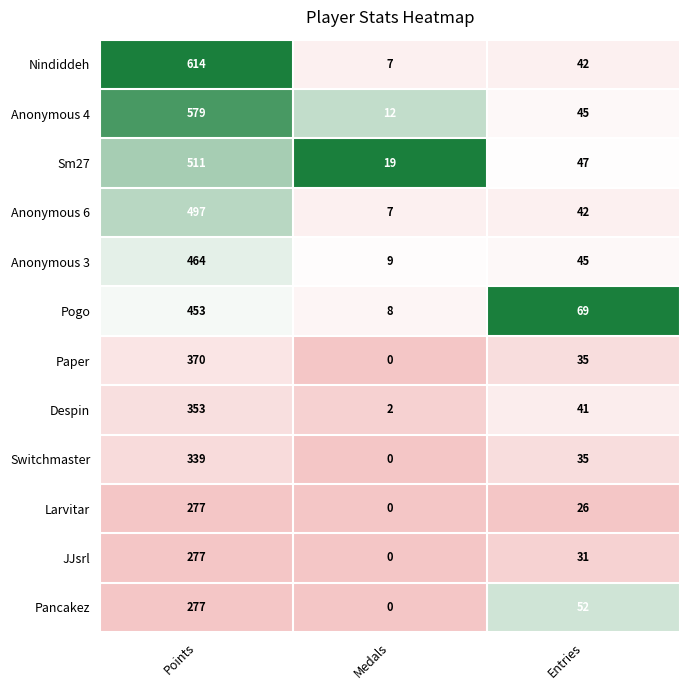

How many categories are shown in the chart?

3